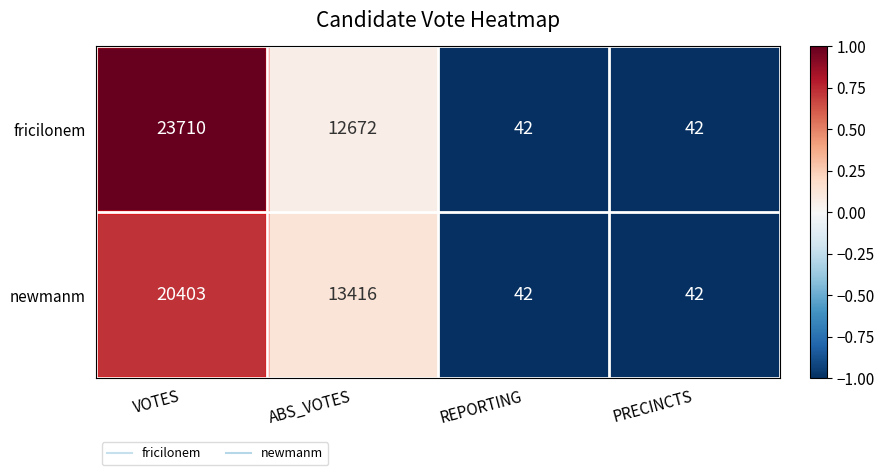

What is the total value across all series at PRECINCTS?

84